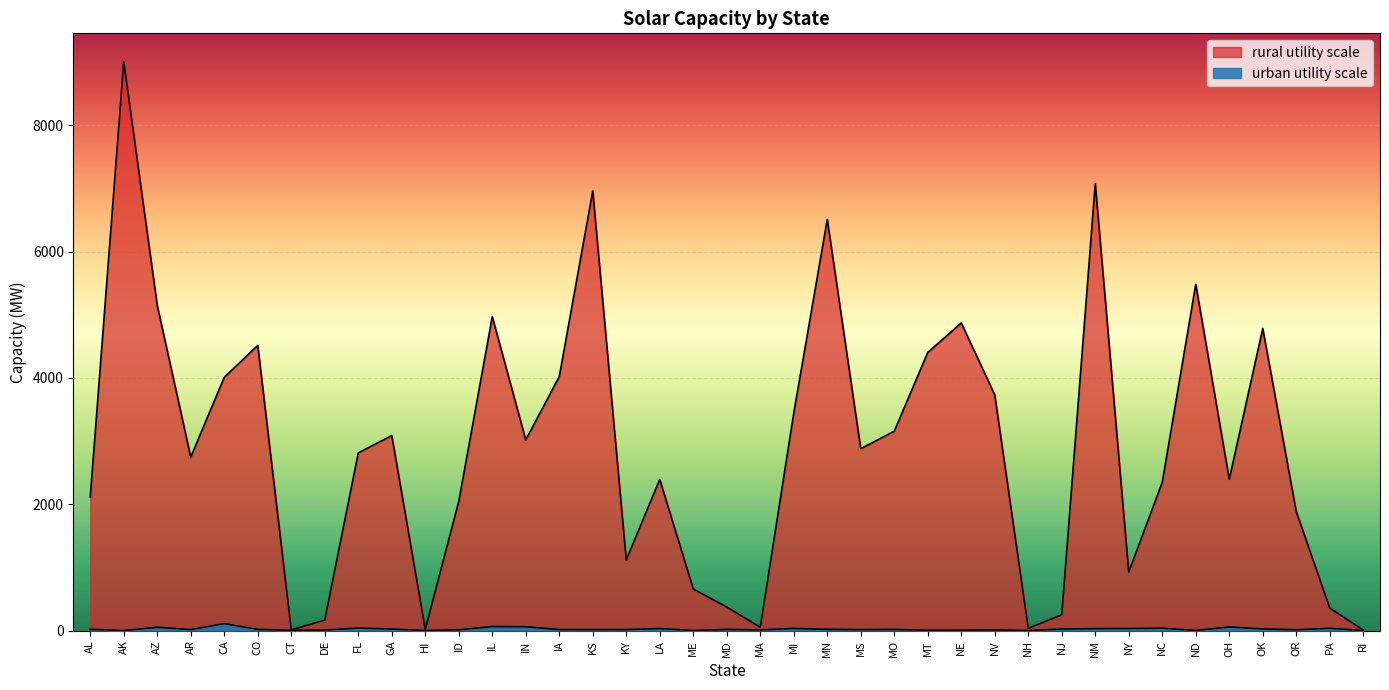

List the labels in order of urban utility scale value, smallest first.

AK, RI, HI, ME, NH, ND, CT, MT, NE, DE, MA, NV, ID, OR, KS, MS, AR, IA, KY, MD, MO, CO, AL, MN, GA, NJ, OK, NM, LA, NY, MI, PA, NC, FL, AZ, OH, IN, IL, CA